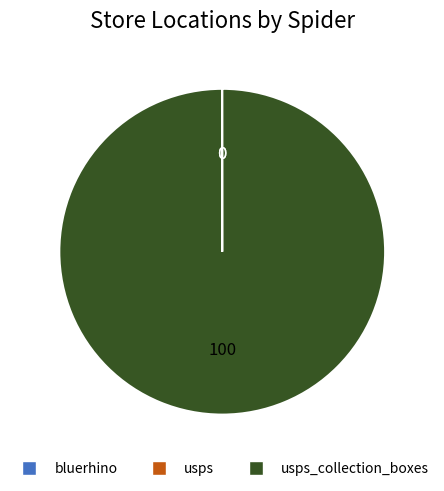

Is there a majority slice in this chart?

Yes